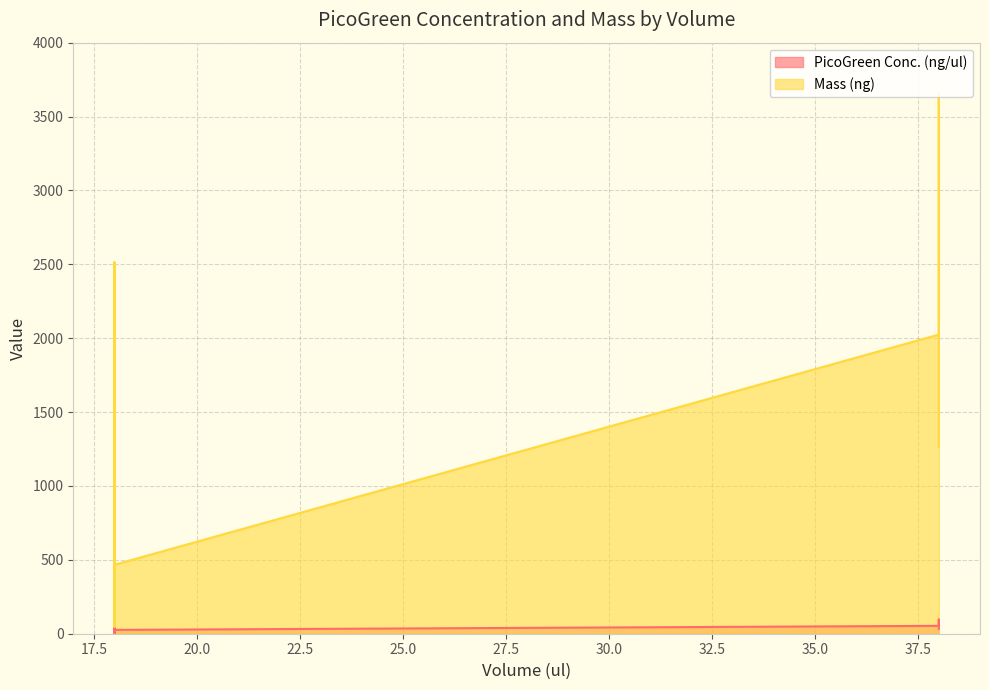

The PicoGreen Conc. (ng/ul) series shows 25.9 at 18. True or false?

True